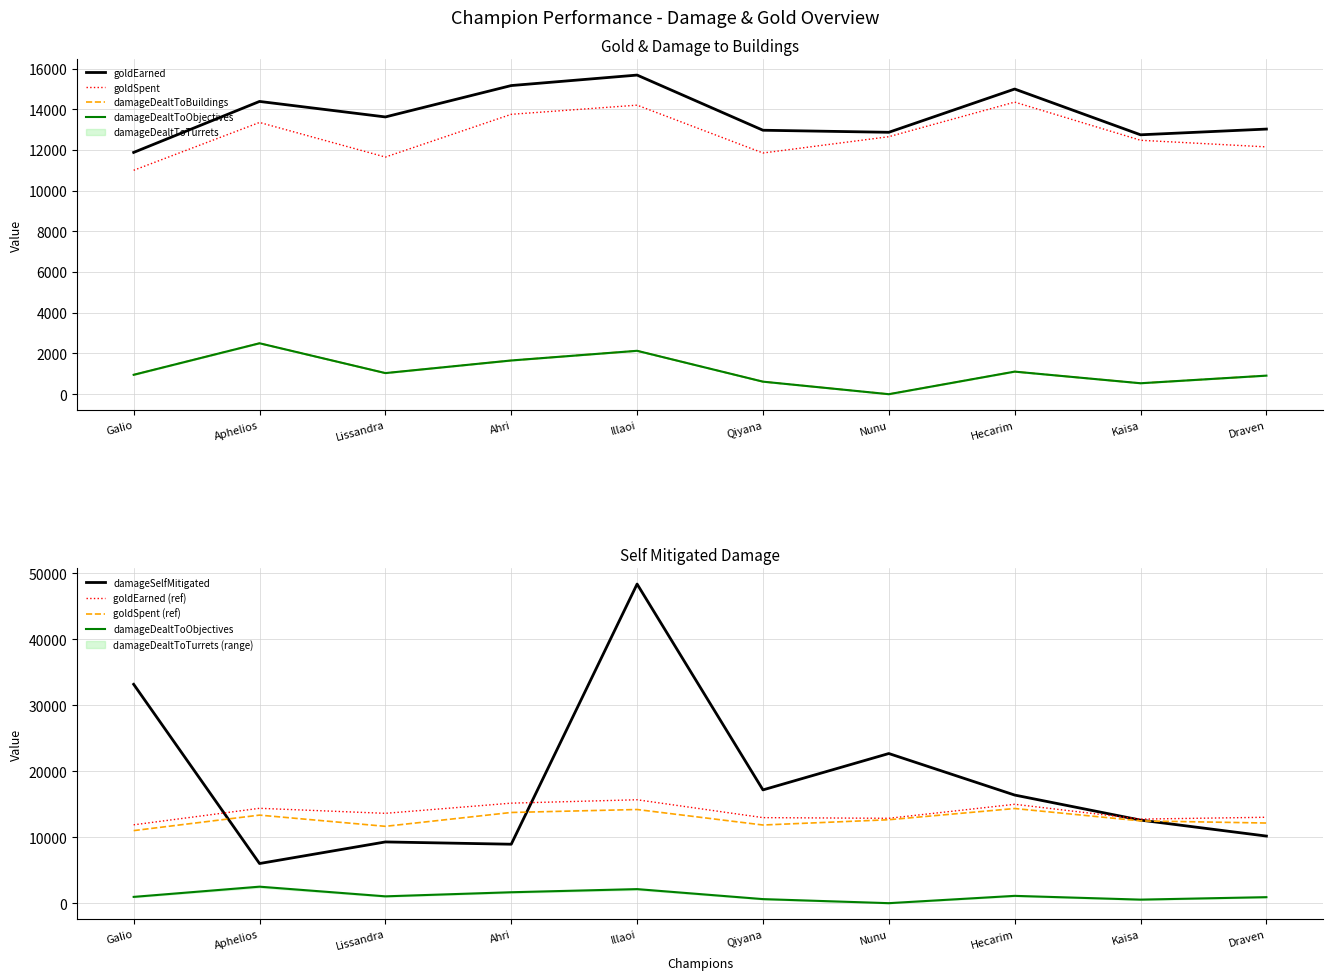

Count the number of data series in this chart.

6